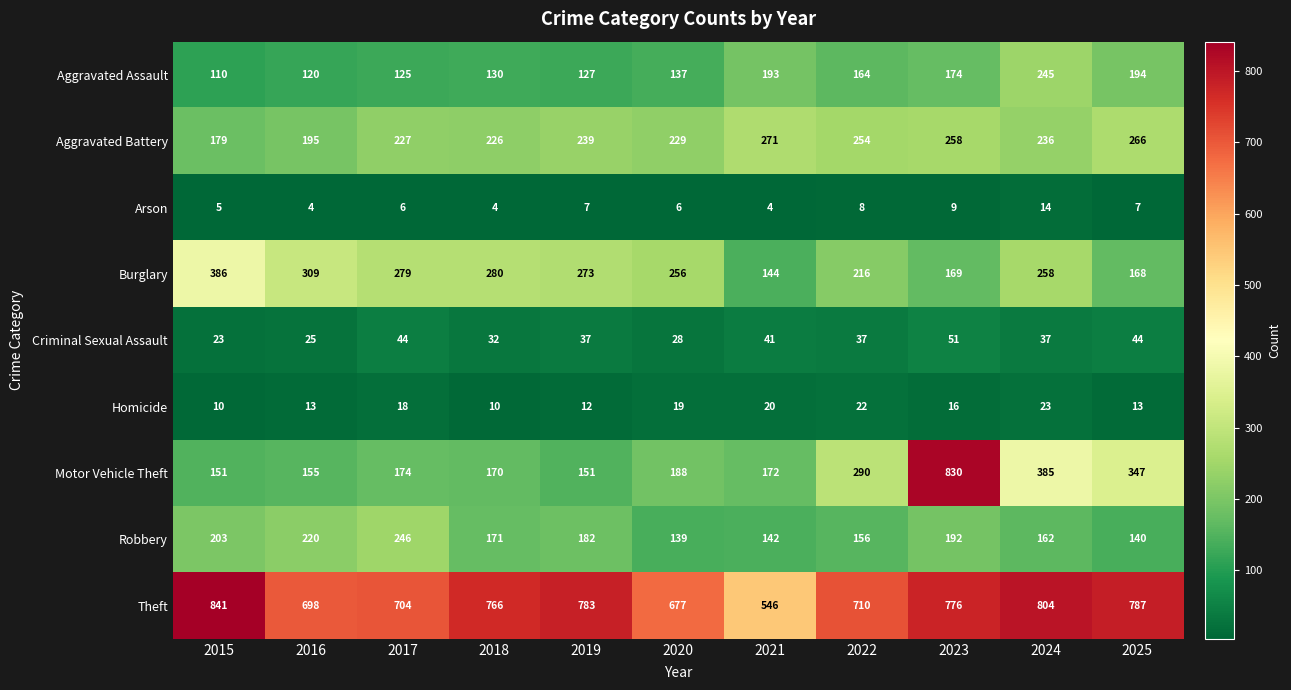

Count the number of data series in this chart.

9